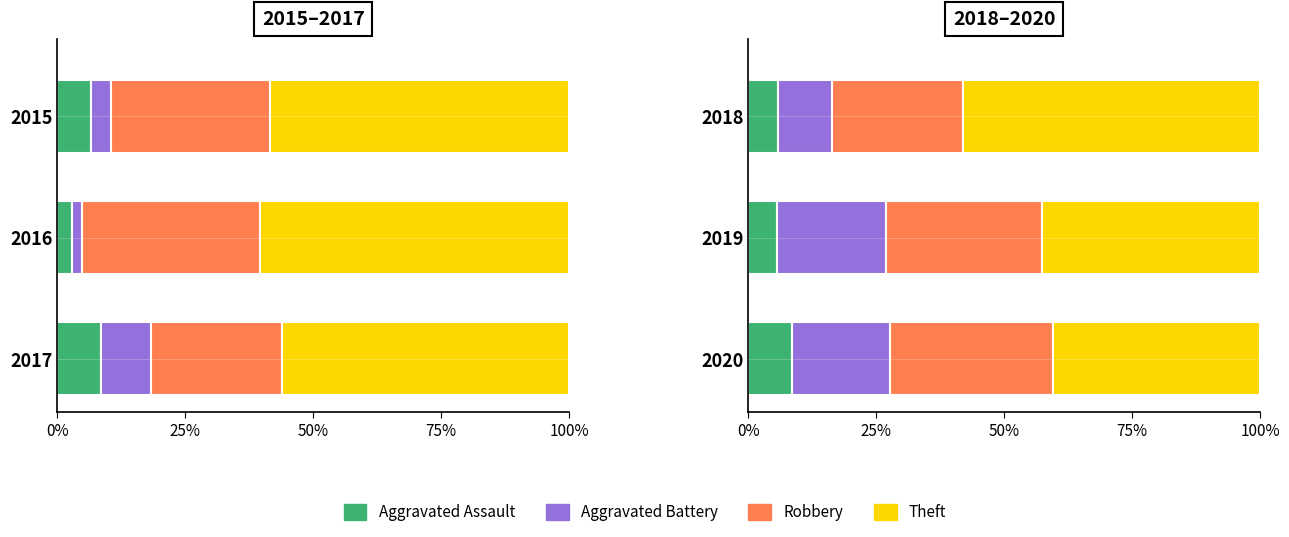

How many values in the Aggravated Battery series exceed 19?

2